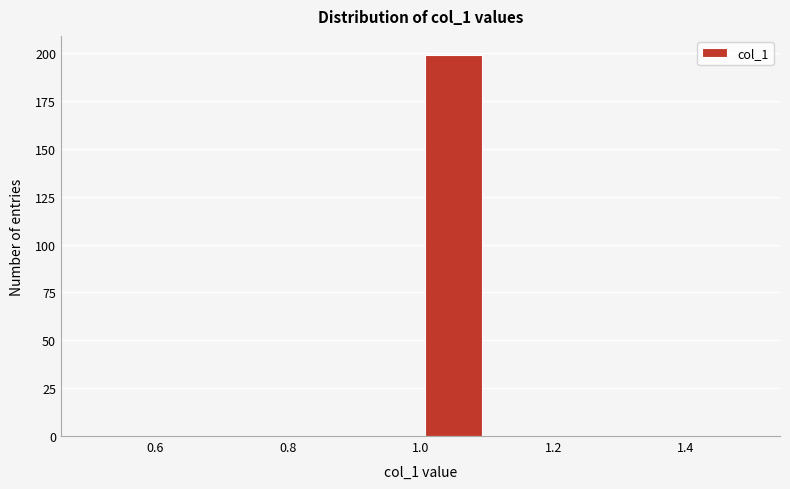

How tall is the bar that spans 1.0 to 1.1 on the x-axis? The values are not printed on the chart, so give them approximately, as read against the axis.

200